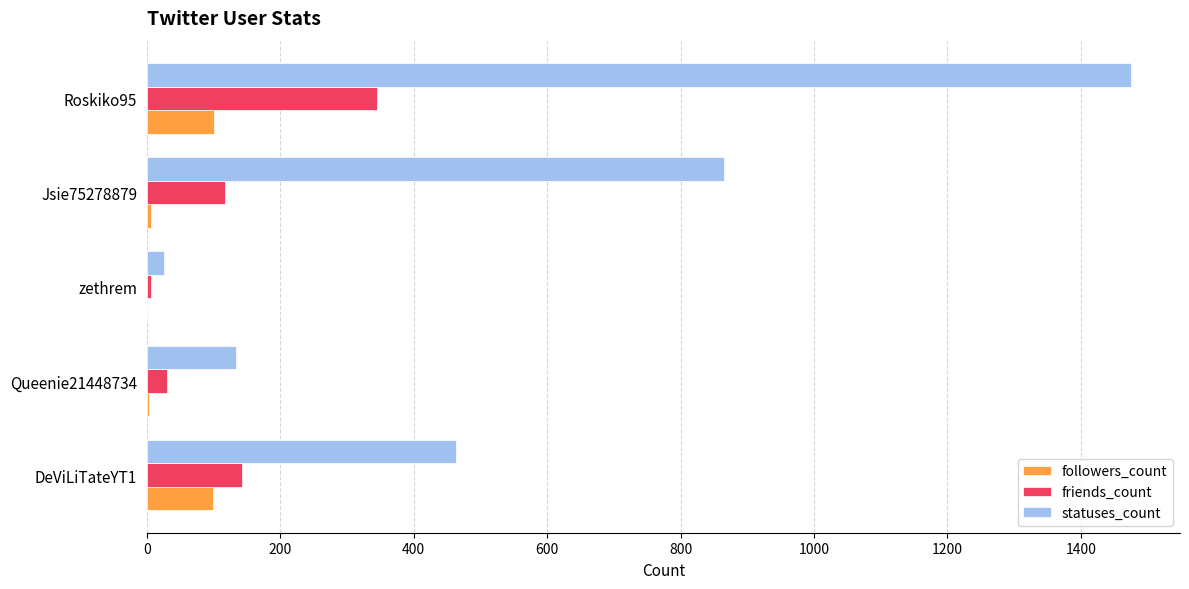

What is the sum of all statuses_count values?

2962